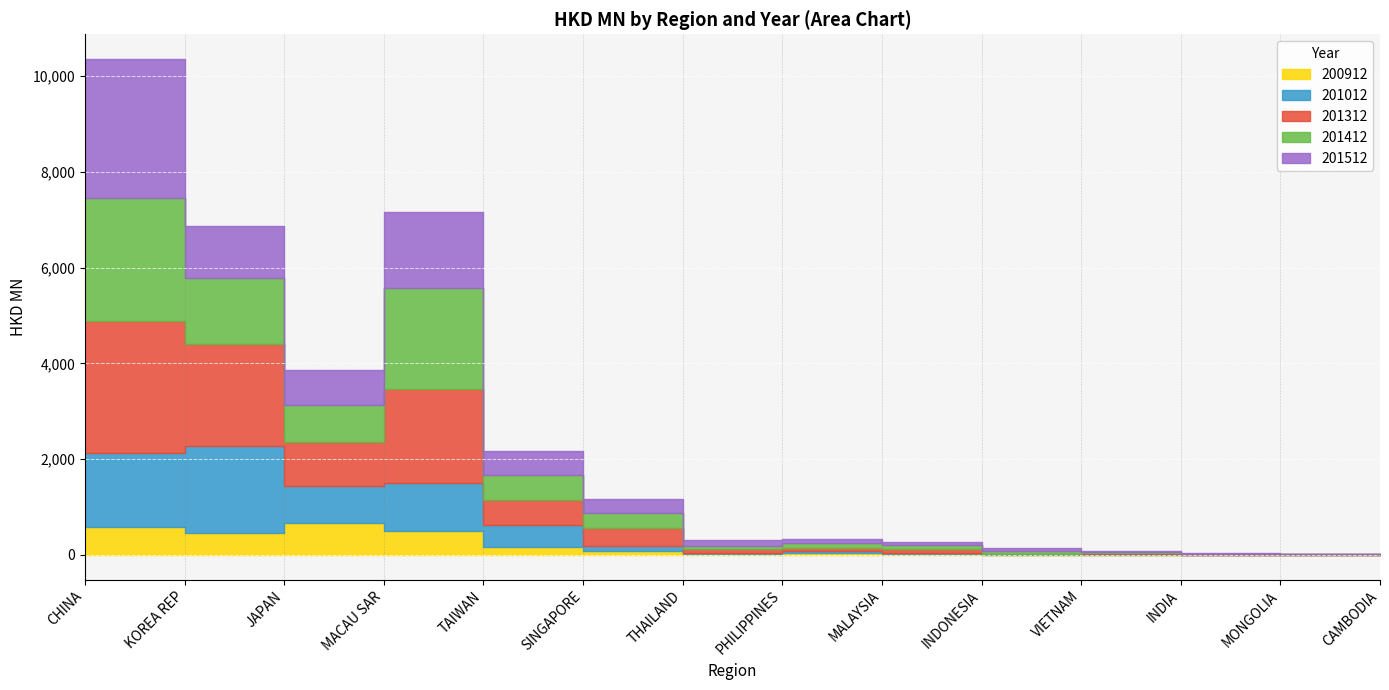

What is the label of the 1st point from the right?

CAMBODIA